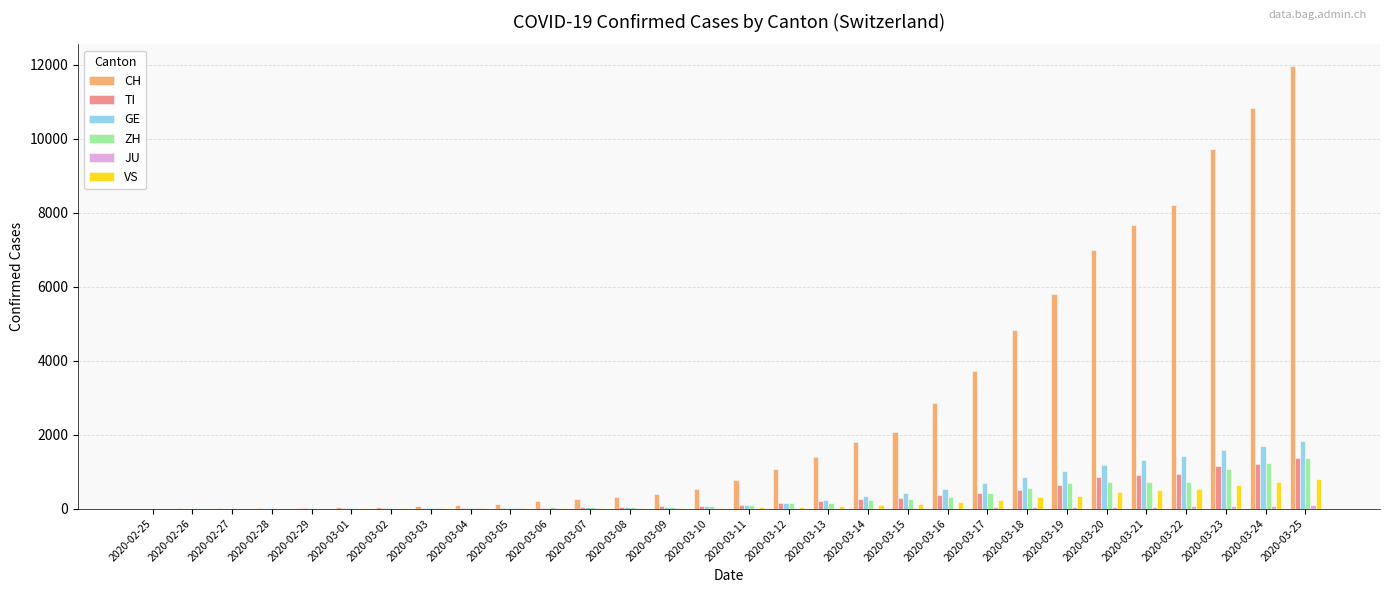

Is the value of CH at 2020-03-17 greater than the value of VS at 2020-03-06?

Yes